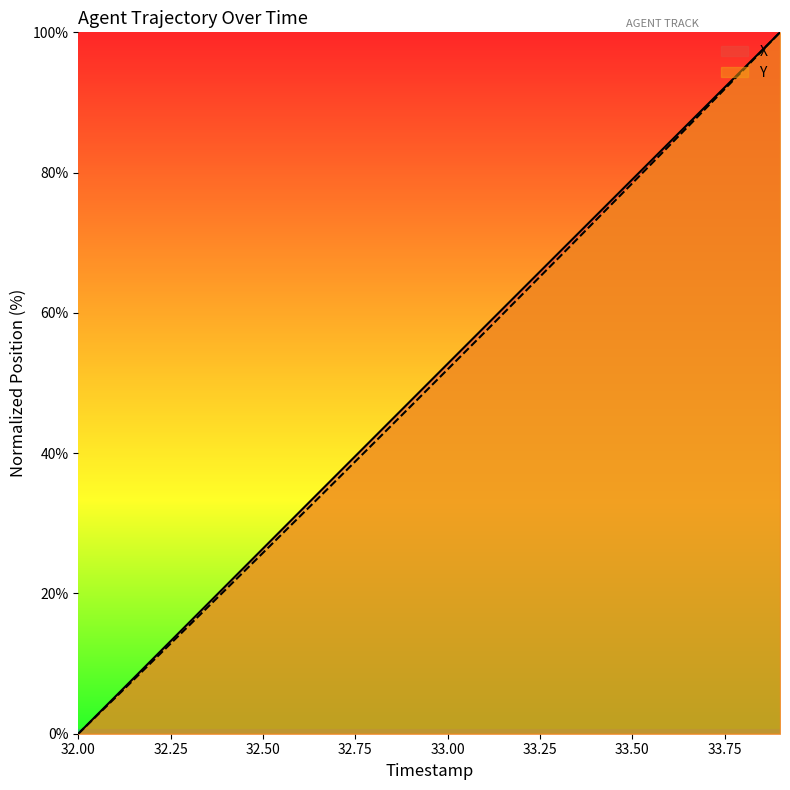

How many data points in Y are above 51?

10